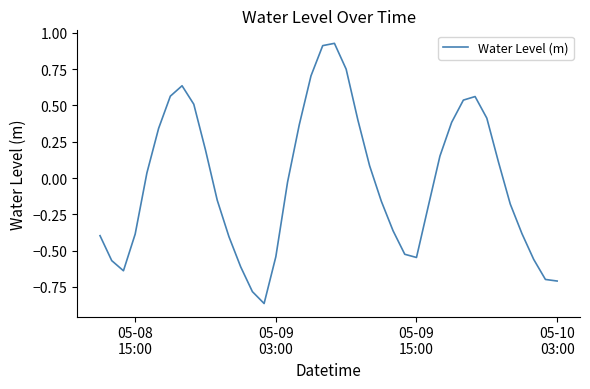

What is the difference between the maximum and minimum values?

1.8